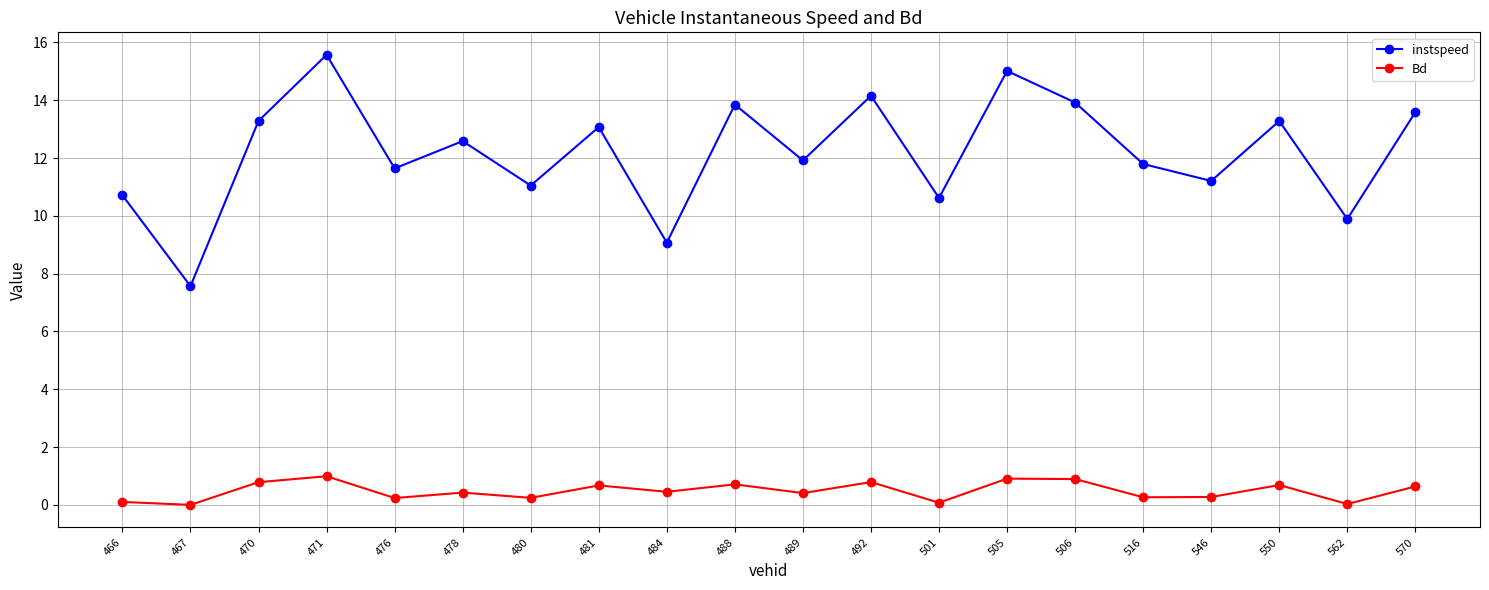

How many values in the instspeed series are below 12?

10